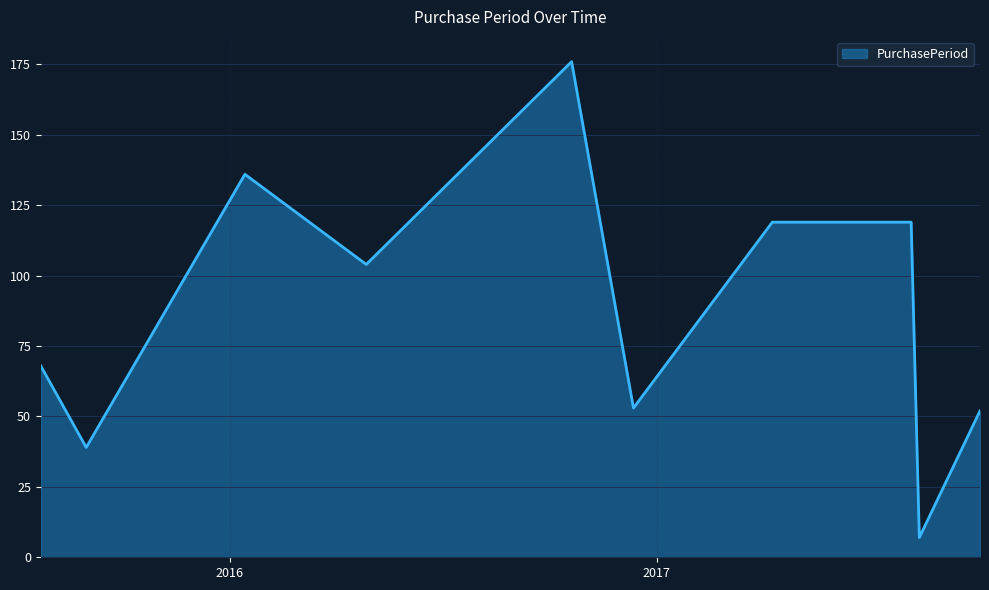

What is the maximum value shown in the chart?

176